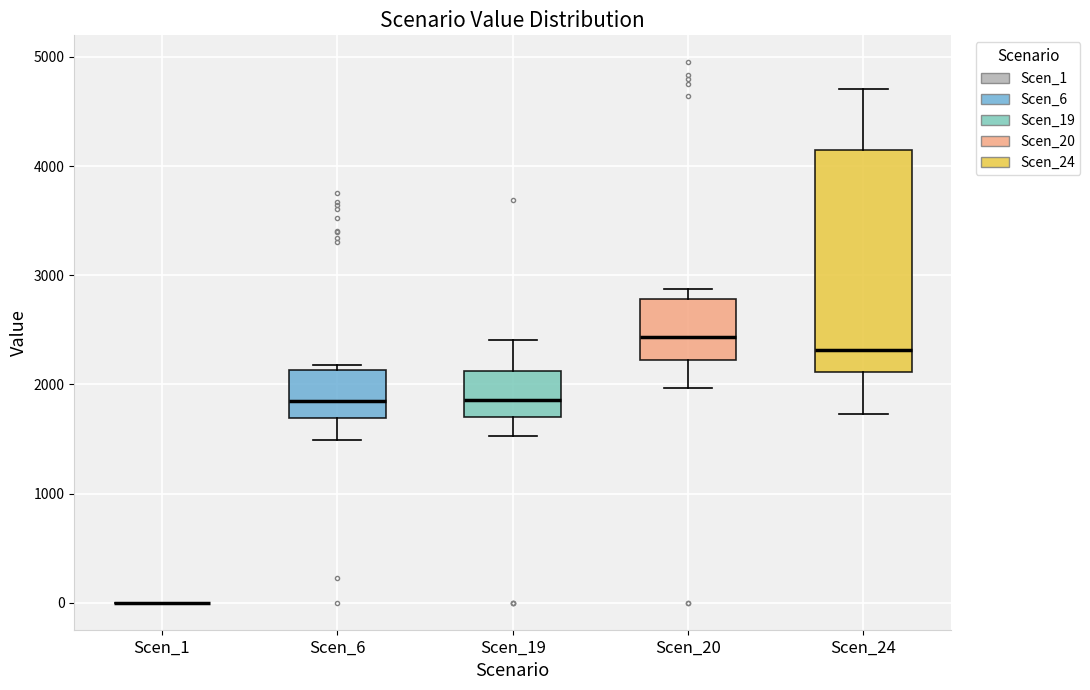

Reading left to right, transcribe this box plot: for each box, give where its median line is, the range the box spans, and where its two whiskers end, as read against the y-axis. The values are not printed on the chart, so give them approximately, as read against the axis.

Scen_1: box collapsed to a line at 0, whiskers 0 to 0
Scen_6: median 1800, box 1700 to 2100, whiskers 1500 to 2200
Scen_19: median 1900, box 1700 to 2100, whiskers 1500 to 2400
Scen_20: median 2400, box 2200 to 2800, whiskers 2000 to 2900
Scen_24: median 2300, box 2100 to 4100, whiskers 1700 to 4700